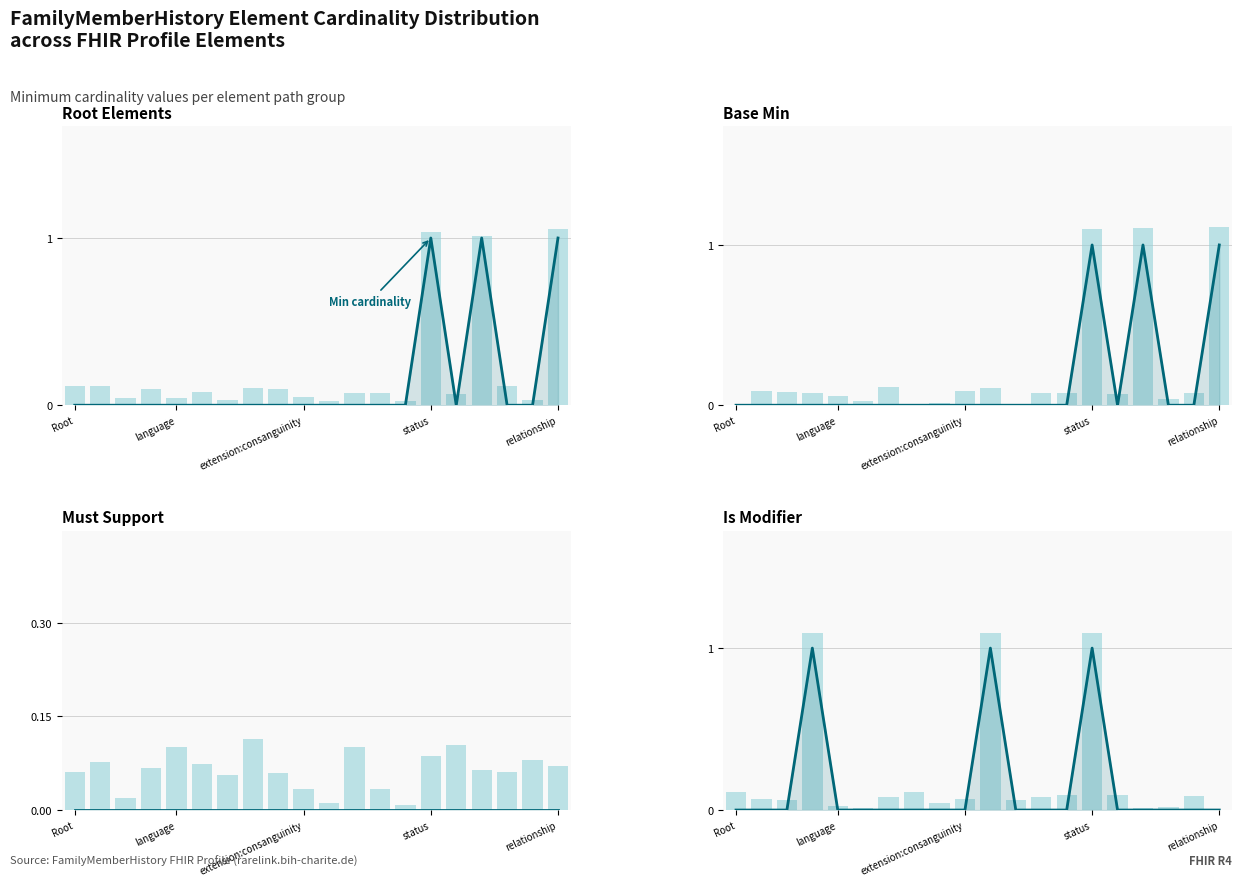

Between 7 and 19, which series saw the biggest shift?

Base Min (raw)